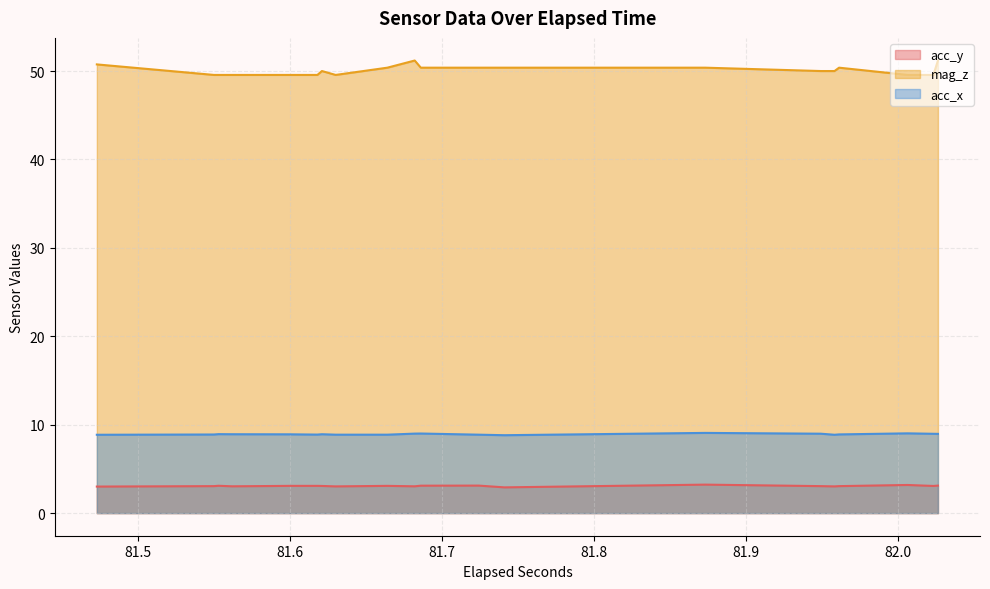

What are all the series names shown in the legend?

acc_y, mag_z, acc_x